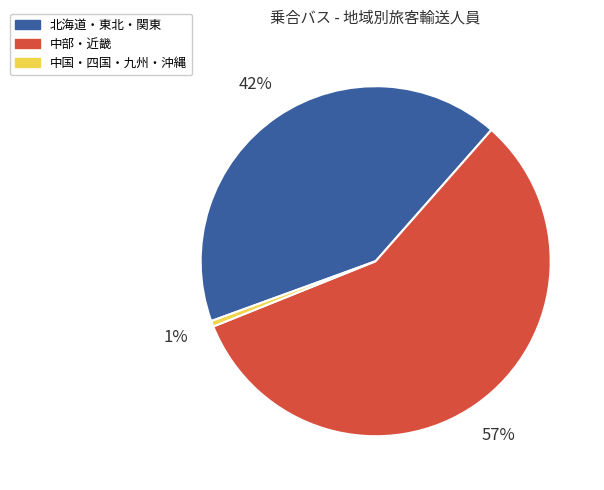

Does any single category account for the majority?

Yes